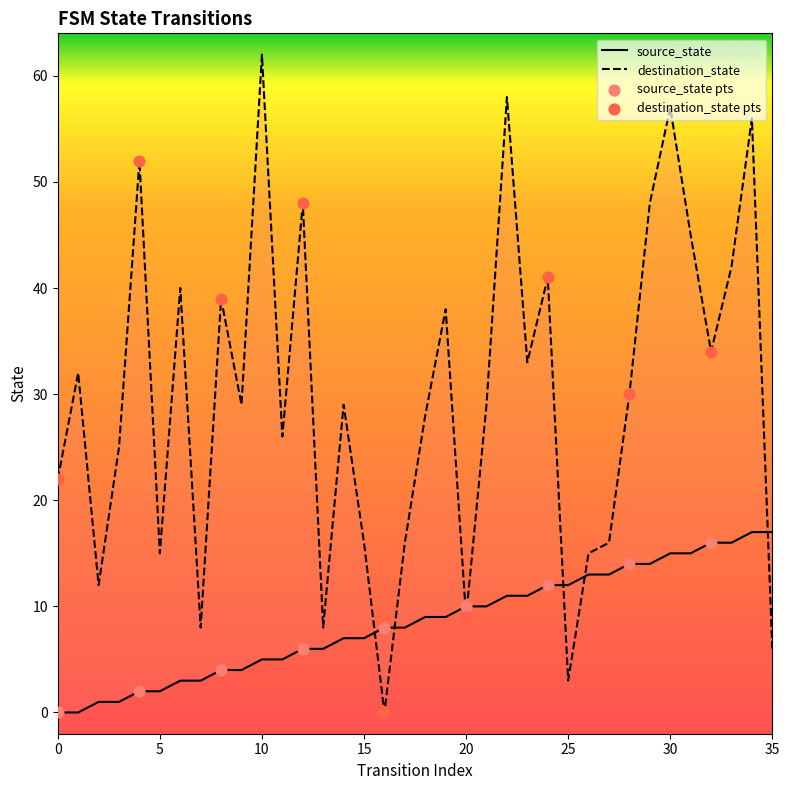

Which series has the widest spread of Y values?

destination_state